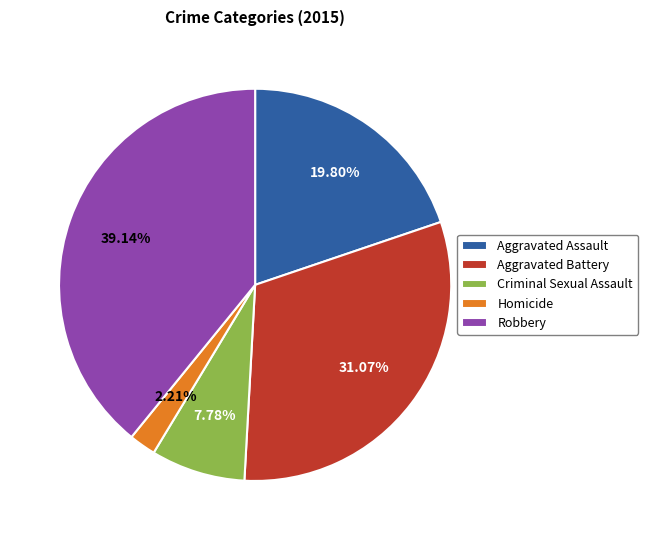

What percentage is the Robbery slice, to the nearest percent?

39%